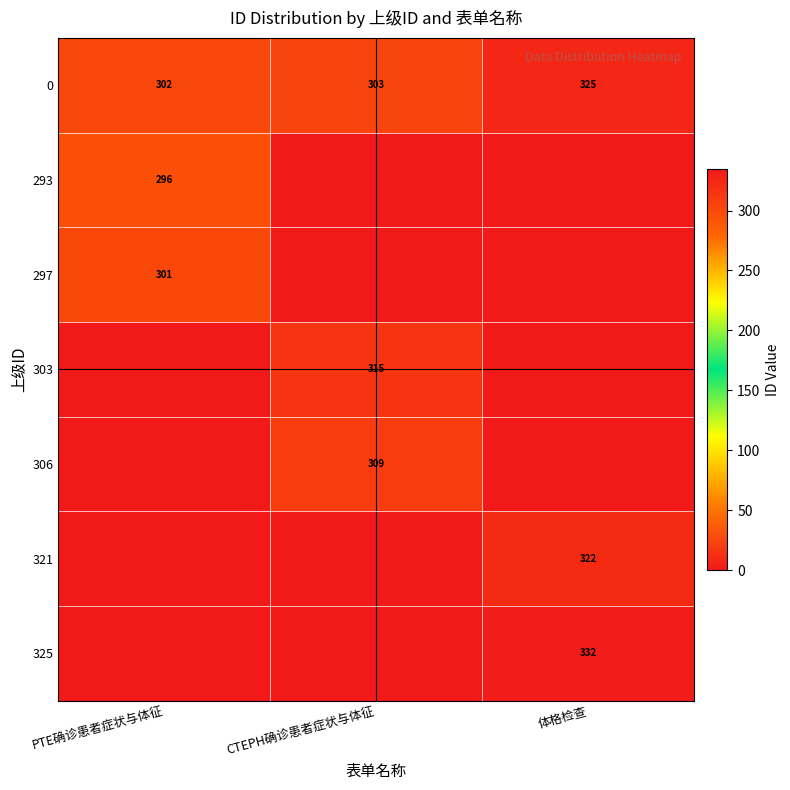

At which category is the sum across all series the highest?

体格检查